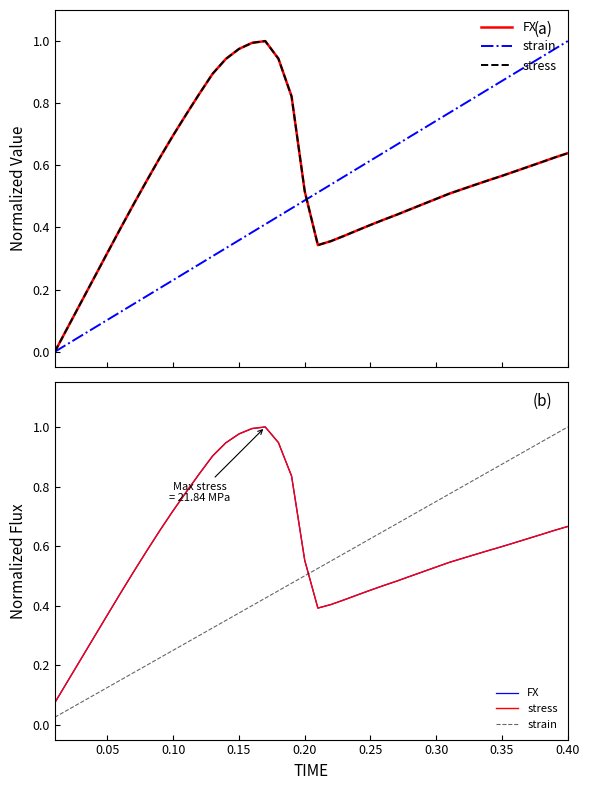

True or false: stress has a value of 0.2 at 0.25.

False